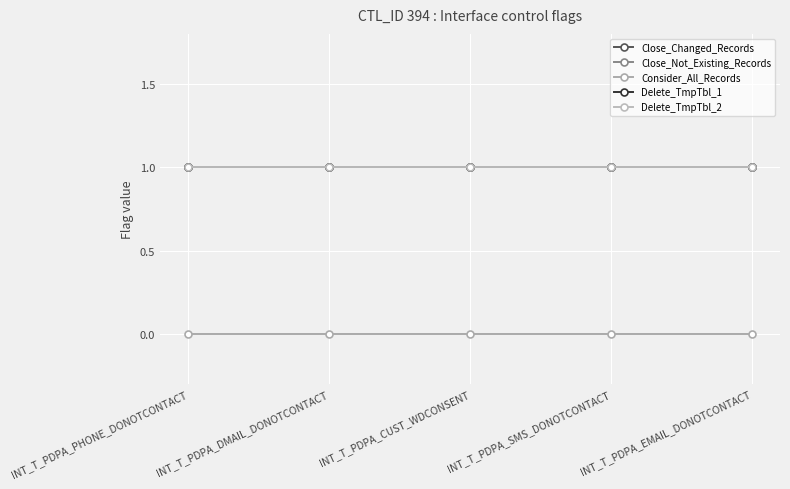

True or false: Delete_TmpTbl_1 has more than 2 interior local peaks.

False